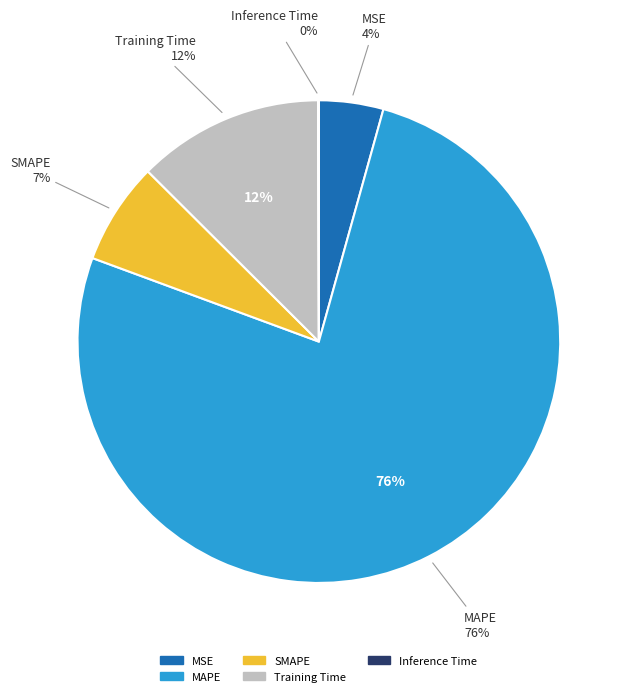

Which category accounts for the majority?

MAPE